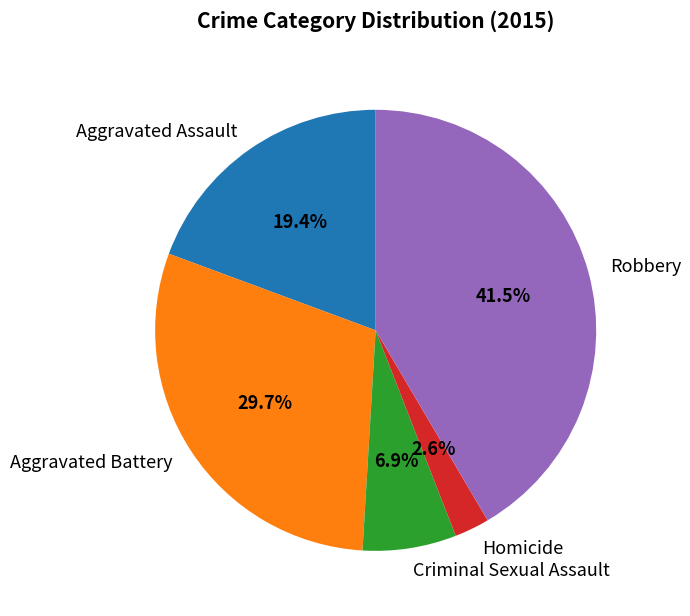

How many slices are in this pie chart?

5